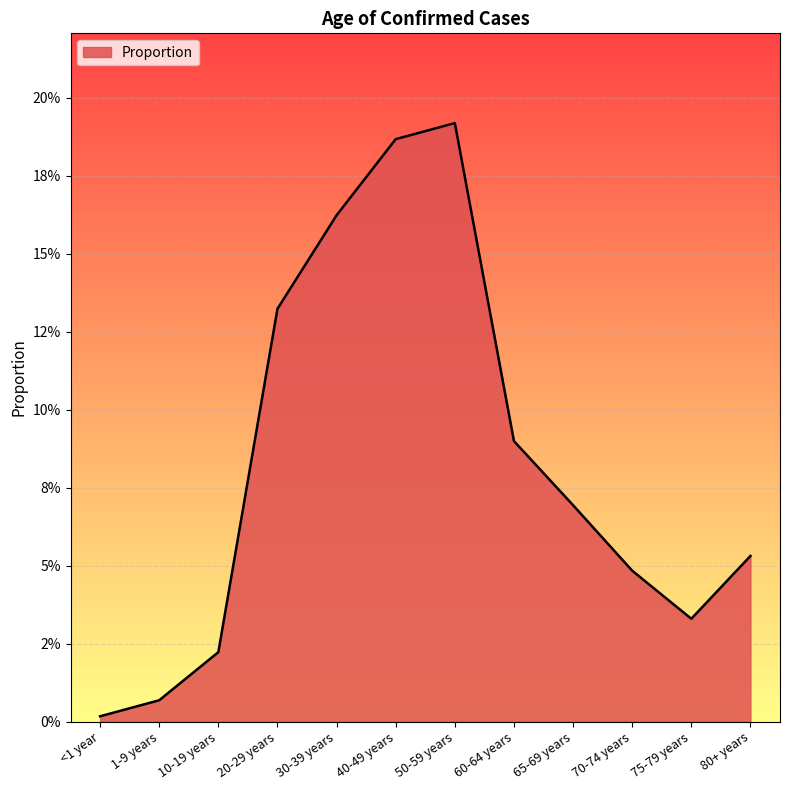

At which category does the data reach its first local valley?

75-79 years